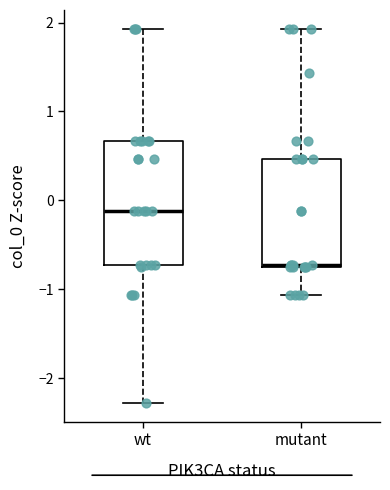

Reading left to right, read every box against the y-axis: the position of its median line, the range the box covers, and the ends of its whiskers. The values are not printed on the chart, so give them approximately, as read against the axis.

wt: median -0.1, box -0.7 to 0.7, whiskers -2.3 to 1.9
mutant: median -0.7, box -0.8 to 0.5, whiskers -1.1 to 1.9